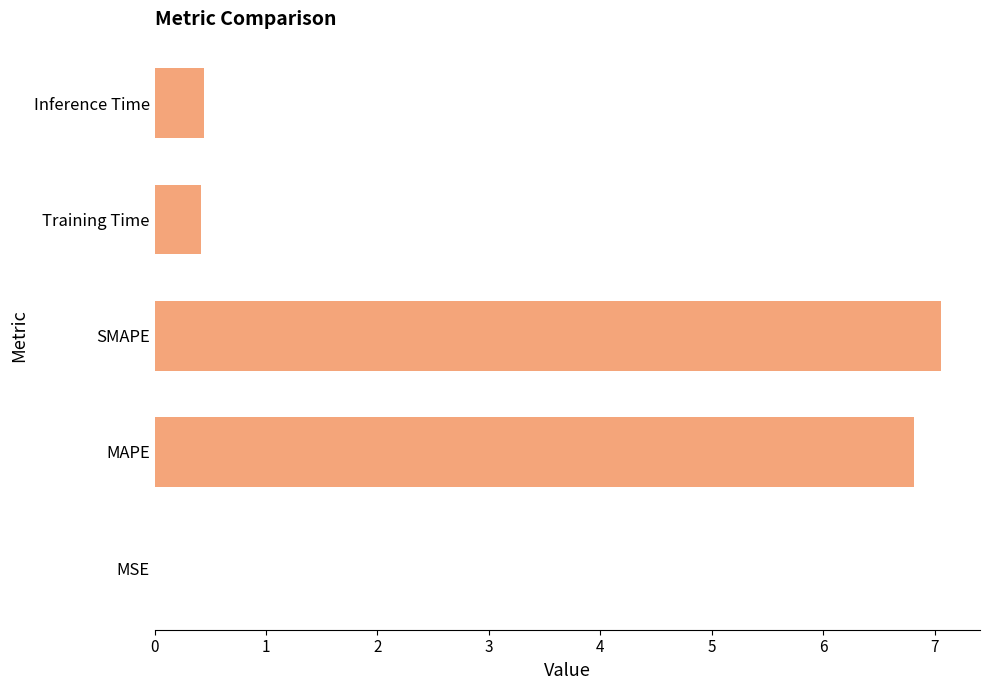

What is the approximate value at Training Time?

0.4